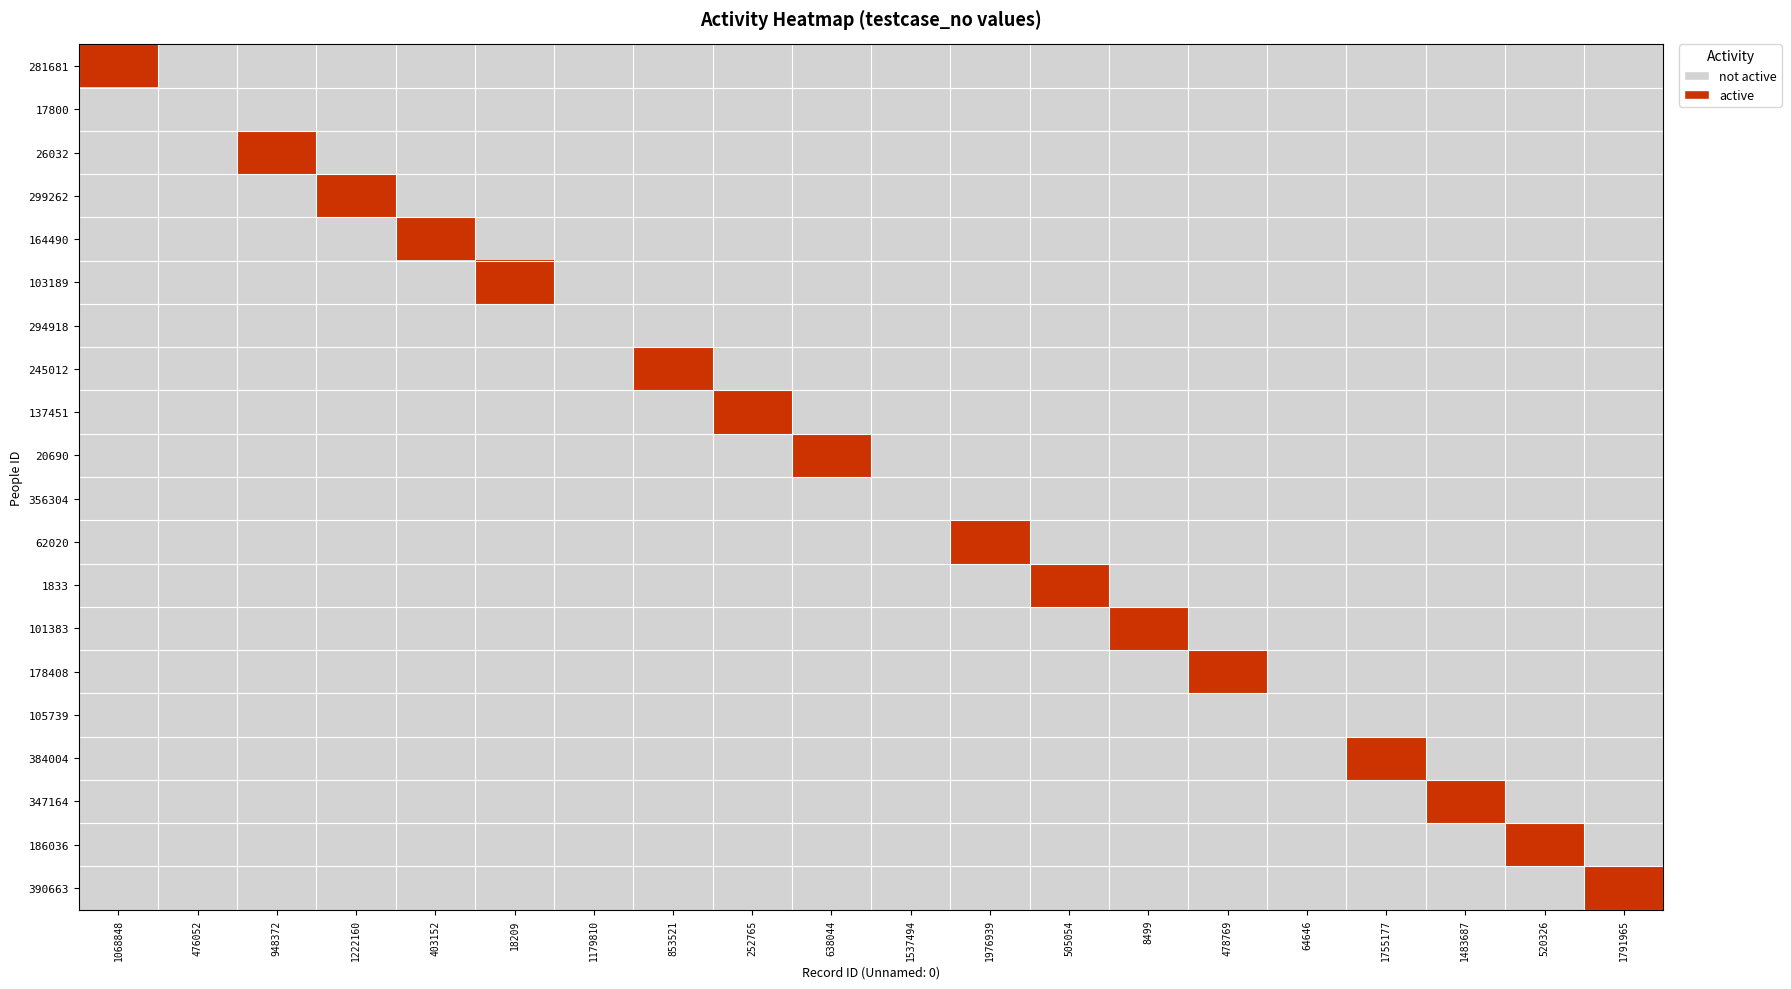

Reading left to right, transcribe all the data shown in this chart.

281681: 1068848=1	476052=0	948372=0	1222160=0	403152=0	18209=0	1179810=0	853521=0	252765=0	638044=0	1537494=0	1976939=0	505054=0	8499=0	478769=0	64646=0	1755177=0	1483687=0	520326=0	1791965=0
17800: 1068848=0	476052=0	948372=0	1222160=0	403152=0	18209=0	1179810=0	853521=0	252765=0	638044=0	1537494=0	1976939=0	505054=0	8499=0	478769=0	64646=0	1755177=0	1483687=0	520326=0	1791965=0
26032: 1068848=0	476052=0	948372=1	1222160=0	403152=0	18209=0	1179810=0	853521=0	252765=0	638044=0	1537494=0	1976939=0	505054=0	8499=0	478769=0	64646=0	1755177=0	1483687=0	520326=0	1791965=0
299262: 1068848=0	476052=0	948372=0	1222160=1	403152=0	18209=0	1179810=0	853521=0	252765=0	638044=0	1537494=0	1976939=0	505054=0	8499=0	478769=0	64646=0	1755177=0	1483687=0	520326=0	1791965=0
164490: 1068848=0	476052=0	948372=0	1222160=0	403152=1	18209=0	1179810=0	853521=0	252765=0	638044=0	1537494=0	1976939=0	505054=0	8499=0	478769=0	64646=0	1755177=0	1483687=0	520326=0	1791965=0
103189: 1068848=0	476052=0	948372=0	1222160=0	403152=0	18209=1	1179810=0	853521=0	252765=0	638044=0	1537494=0	1976939=0	505054=0	8499=0	478769=0	64646=0	1755177=0	1483687=0	520326=0	1791965=0
294918: 1068848=0	476052=0	948372=0	1222160=0	403152=0	18209=0	1179810=0	853521=0	252765=0	638044=0	1537494=0	1976939=0	505054=0	8499=0	478769=0	64646=0	1755177=0	1483687=0	520326=0	1791965=0
245012: 1068848=0	476052=0	948372=0	1222160=0	403152=0	18209=0	1179810=0	853521=1	252765=0	638044=0	1537494=0	1976939=0	505054=0	8499=0	478769=0	64646=0	1755177=0	1483687=0	520326=0	1791965=0
137451: 1068848=0	476052=0	948372=0	1222160=0	403152=0	18209=0	1179810=0	853521=0	252765=1	638044=0	1537494=0	1976939=0	505054=0	8499=0	478769=0	64646=0	1755177=0	1483687=0	520326=0	1791965=0
20690: 1068848=0	476052=0	948372=0	1222160=0	403152=0	18209=0	1179810=0	853521=0	252765=0	638044=1	1537494=0	1976939=0	505054=0	8499=0	478769=0	64646=0	1755177=0	1483687=0	520326=0	1791965=0
356304: 1068848=0	476052=0	948372=0	1222160=0	403152=0	18209=0	1179810=0	853521=0	252765=0	638044=0	1537494=0	1976939=0	505054=0	8499=0	478769=0	64646=0	1755177=0	1483687=0	520326=0	1791965=0
62020: 1068848=0	476052=0	948372=0	1222160=0	403152=0	18209=0	1179810=0	853521=0	252765=0	638044=0	1537494=0	1976939=1	505054=0	8499=0	478769=0	64646=0	1755177=0	1483687=0	520326=0	1791965=0
1833: 1068848=0	476052=0	948372=0	1222160=0	403152=0	18209=0	1179810=0	853521=0	252765=0	638044=0	1537494=0	1976939=0	505054=1	8499=0	478769=0	64646=0	1755177=0	1483687=0	520326=0	1791965=0
101383: 1068848=0	476052=0	948372=0	1222160=0	403152=0	18209=0	1179810=0	853521=0	252765=0	638044=0	1537494=0	1976939=0	505054=0	8499=1	478769=0	64646=0	1755177=0	1483687=0	520326=0	1791965=0
178408: 1068848=0	476052=0	948372=0	1222160=0	403152=0	18209=0	1179810=0	853521=0	252765=0	638044=0	1537494=0	1976939=0	505054=0	8499=0	478769=1	64646=0	1755177=0	1483687=0	520326=0	1791965=0
105739: 1068848=0	476052=0	948372=0	1222160=0	403152=0	18209=0	1179810=0	853521=0	252765=0	638044=0	1537494=0	1976939=0	505054=0	8499=0	478769=0	64646=0	1755177=0	1483687=0	520326=0	1791965=0
384004: 1068848=0	476052=0	948372=0	1222160=0	403152=0	18209=0	1179810=0	853521=0	252765=0	638044=0	1537494=0	1976939=0	505054=0	8499=0	478769=0	64646=0	1755177=1	1483687=0	520326=0	1791965=0
347164: 1068848=0	476052=0	948372=0	1222160=0	403152=0	18209=0	1179810=0	853521=0	252765=0	638044=0	1537494=0	1976939=0	505054=0	8499=0	478769=0	64646=0	1755177=0	1483687=1	520326=0	1791965=0
186036: 1068848=0	476052=0	948372=0	1222160=0	403152=0	18209=0	1179810=0	853521=0	252765=0	638044=0	1537494=0	1976939=0	505054=0	8499=0	478769=0	64646=0	1755177=0	1483687=0	520326=1	1791965=0
390663: 1068848=0	476052=0	948372=0	1222160=0	403152=0	18209=0	1179810=0	853521=0	252765=0	638044=0	1537494=0	1976939=0	505054=0	8499=0	478769=0	64646=0	1755177=0	1483687=0	520326=0	1791965=1